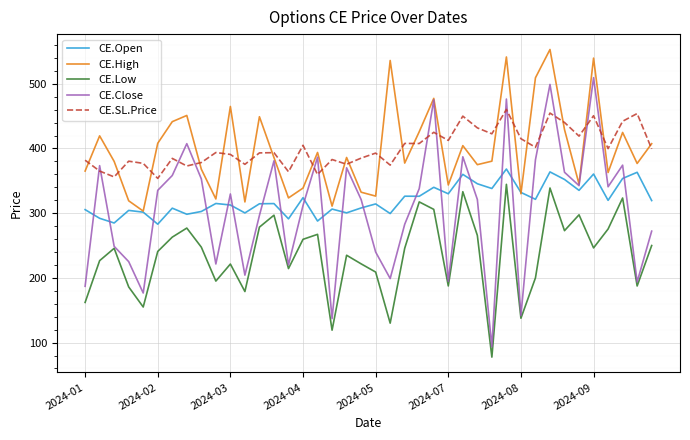

List the series in order of their peak value, highest first.

CE.High, CE.Close, CE.SL.Price, CE.Open, CE.Low